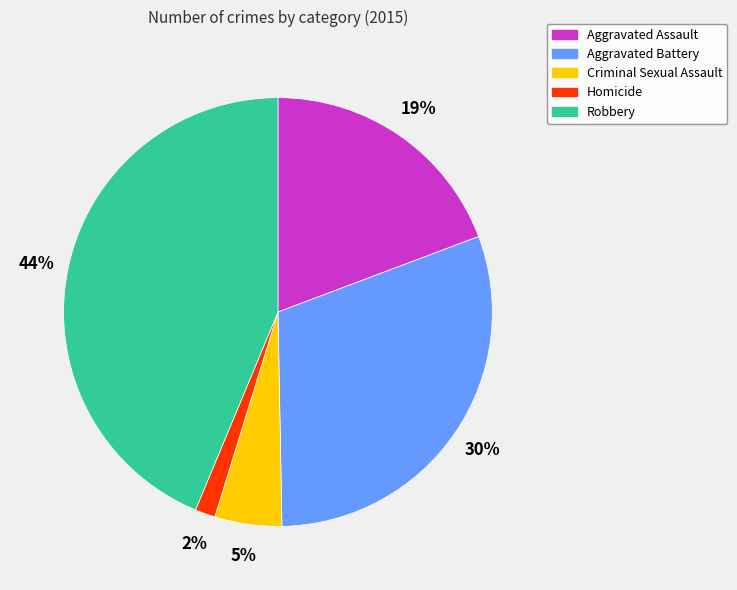

Is it true that Criminal Sexual Assault is 17% of the pie?

False